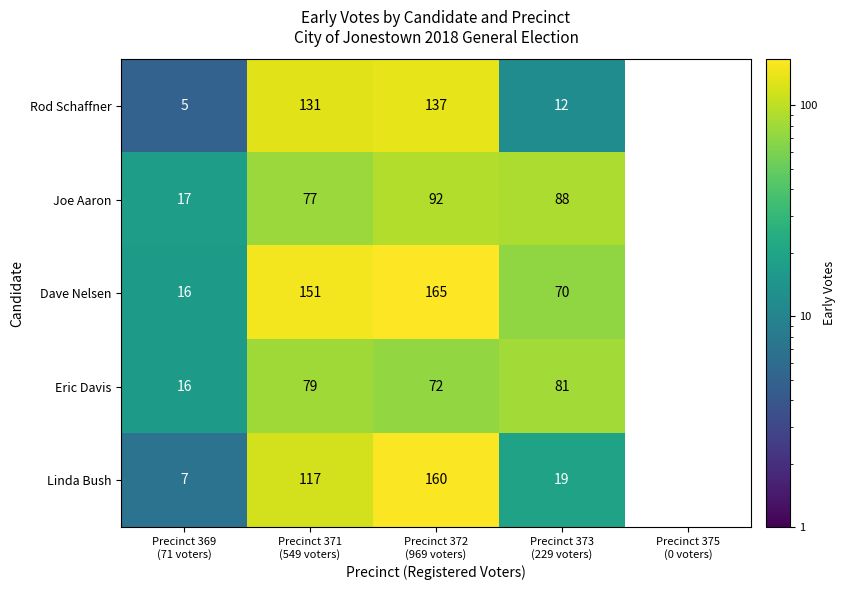

The Dave Nelsen series shows 165.0 at Precinct 372 (969 voters). True or false?

True